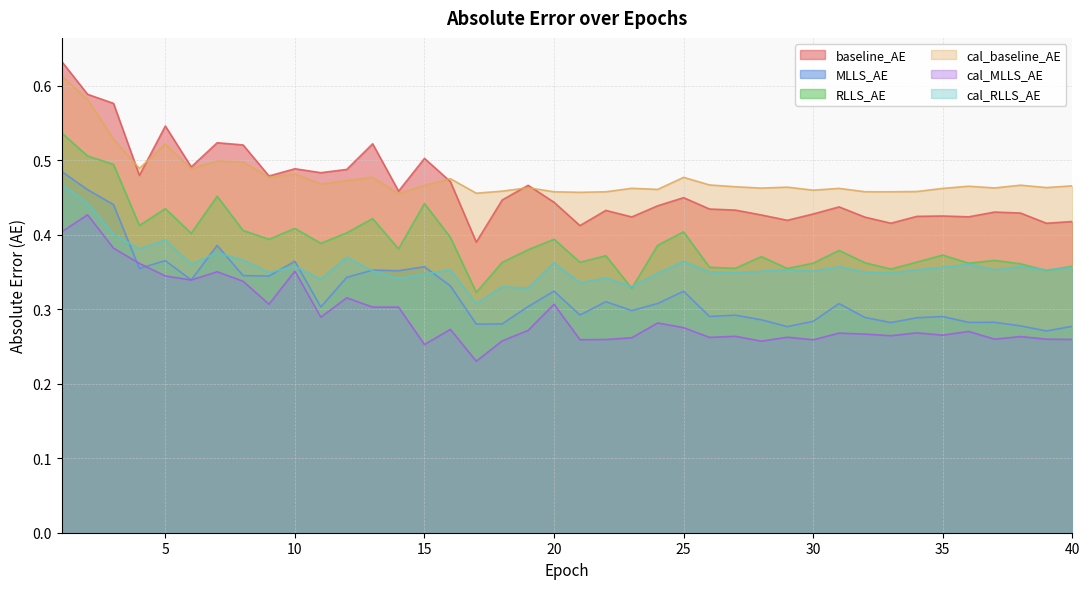

Reading left to right, transcribe all the data shown in this chart.

baseline_AE: 0.6	0.6	0.6	0.5	0.5	0.5	0.5	0.5	0.5	0.5	0.5	0.5	0.5	0.5	0.5	0.5	0.4	0.4	0.5	0.4	0.4	0.4	0.4	0.4	0.4	0.4	0.4	0.4	0.4	0.4	0.4	0.4	0.4	0.4	0.4	0.4	0.4	0.4	0.4	0.4
MLLS_AE: 0.5	0.5	0.4	0.4	0.4	0.3	0.4	0.3	0.3	0.4	0.3	0.3	0.4	0.4	0.4	0.3	0.3	0.3	0.3	0.3	0.3	0.3	0.3	0.3	0.3	0.3	0.3	0.3	0.3	0.3	0.3	0.3	0.3	0.3	0.3	0.3	0.3	0.3	0.3	0.3
RLLS_AE: 0.5	0.5	0.5	0.4	0.4	0.4	0.5	0.4	0.4	0.4	0.4	0.4	0.4	0.4	0.4	0.4	0.3	0.4	0.4	0.4	0.4	0.4	0.3	0.4	0.4	0.4	0.4	0.4	0.4	0.4	0.4	0.4	0.4	0.4	0.4	0.4	0.4	0.4	0.4	0.4
cal_baseline_AE: 0.6	0.6	0.5	0.5	0.5	0.5	0.5	0.5	0.5	0.5	0.5	0.5	0.5	0.5	0.5	0.5	0.5	0.5	0.5	0.5	0.5	0.5	0.5	0.5	0.5	0.5	0.5	0.5	0.5	0.5	0.5	0.5	0.5	0.5	0.5	0.5	0.5	0.5	0.5	0.5
cal_MLLS_AE: 0.4	0.4	0.4	0.4	0.3	0.3	0.4	0.3	0.3	0.4	0.3	0.3	0.3	0.3	0.3	0.3	0.2	0.3	0.3	0.3	0.3	0.3	0.3	0.3	0.3	0.3	0.3	0.3	0.3	0.3	0.3	0.3	0.3	0.3	0.3	0.3	0.3	0.3	0.3	0.3
cal_RLLS_AE: 0.5	0.4	0.4	0.4	0.4	0.4	0.4	0.4	0.3	0.4	0.3	0.4	0.4	0.3	0.3	0.4	0.3	0.3	0.3	0.4	0.3	0.3	0.3	0.3	0.4	0.3	0.3	0.4	0.4	0.4	0.4	0.3	0.3	0.4	0.4	0.4	0.4	0.4	0.4	0.4